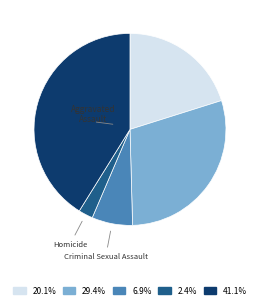

Is there any slice that represents more than half of the pie?

No